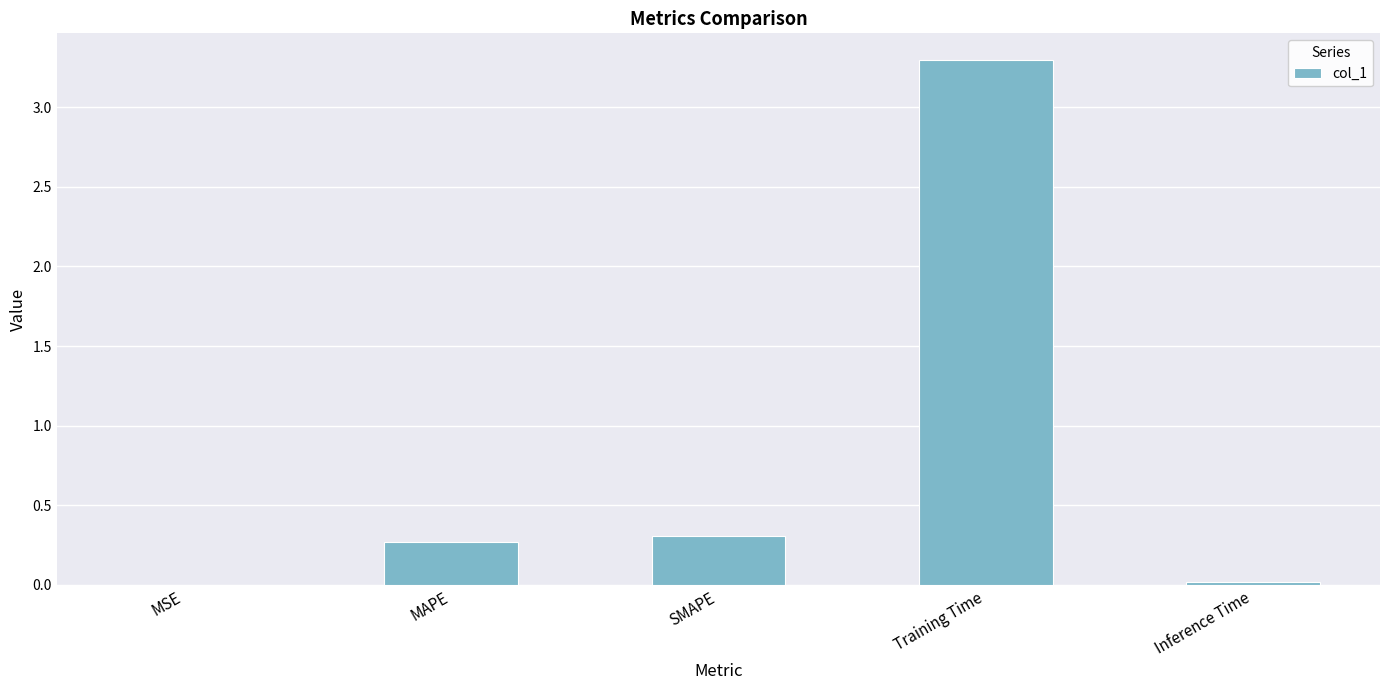

What is the sum of all values?

3.9